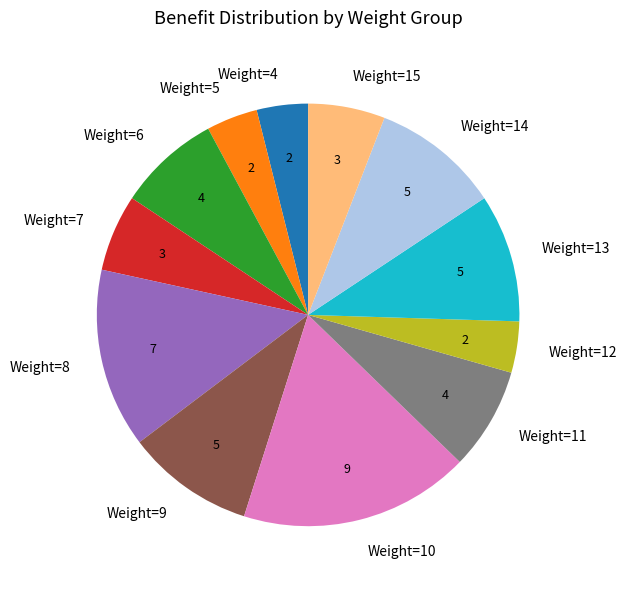

Do Weight=5 and Weight=14 together represent more than half of the pie?

No